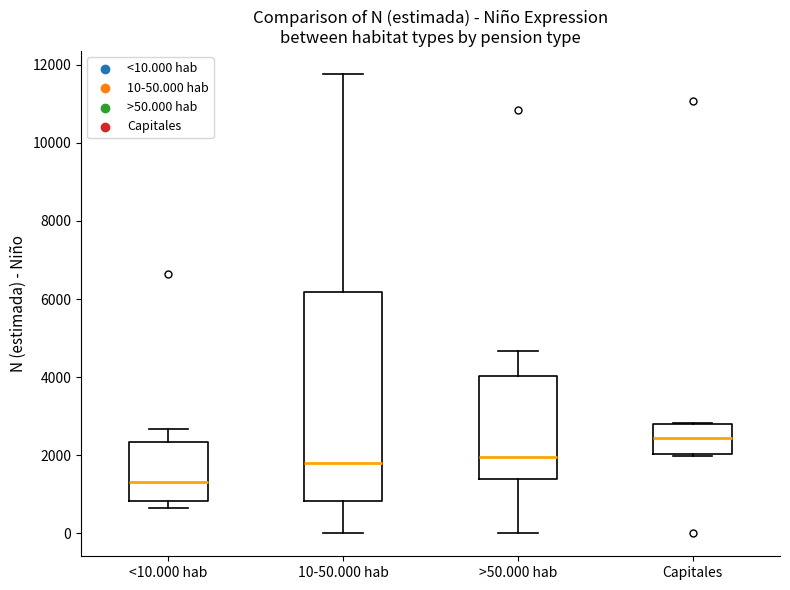

Which box has the highest median line?

Capitales